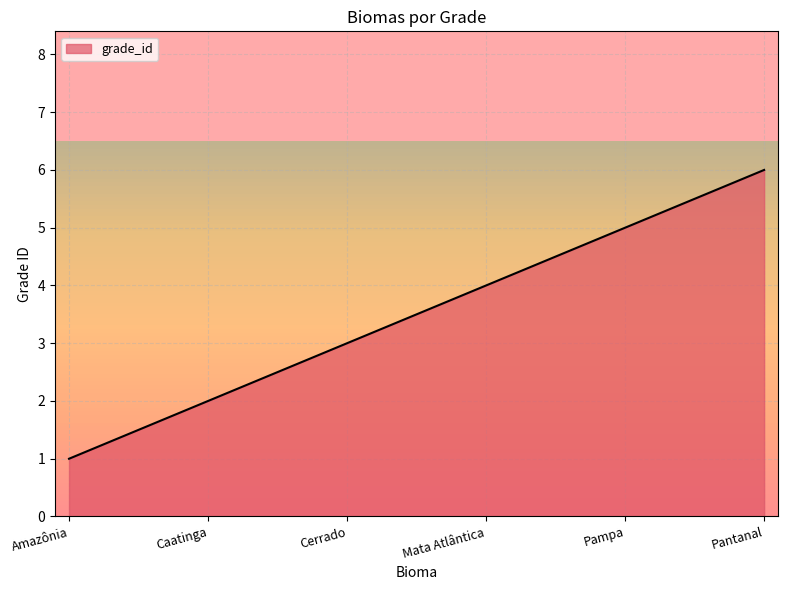

Where is the data nearest to the value 3?

Cerrado